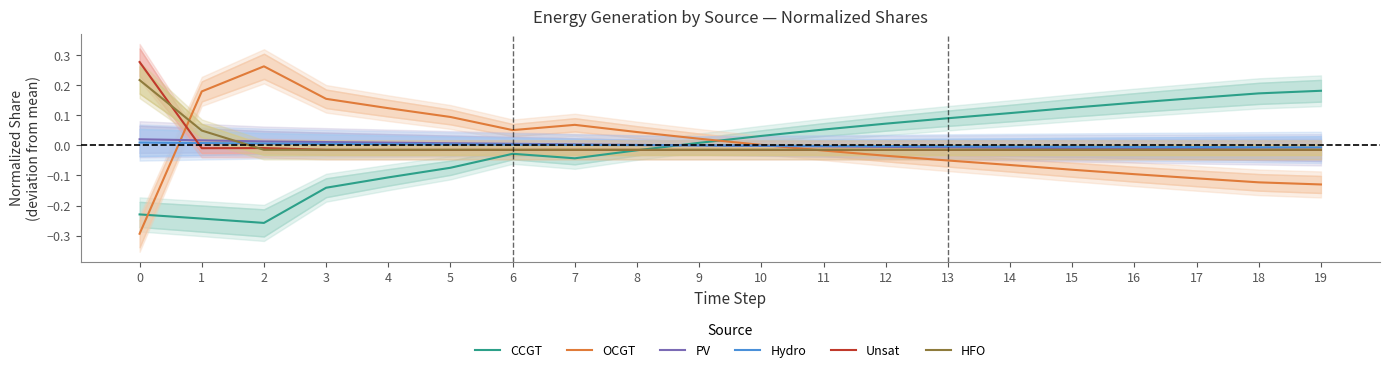

The CCGT series shows -0.1 at 5. True or false?

True